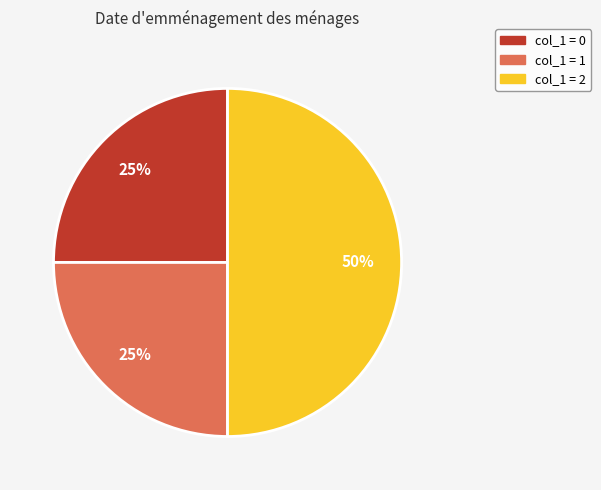

To the nearest percent, what is the average slice percentage?

33%